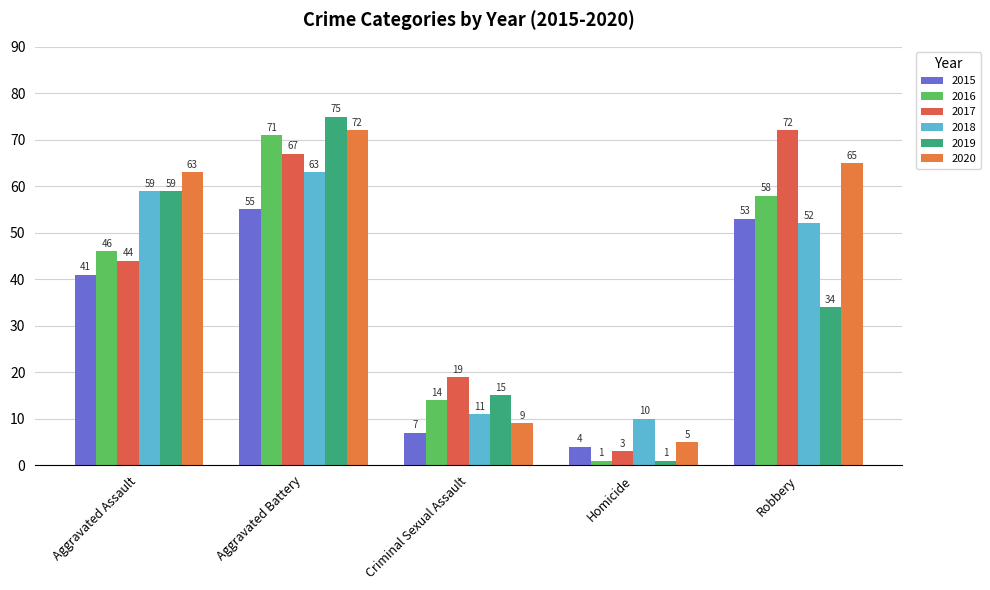

How many bars are there in each group?

6